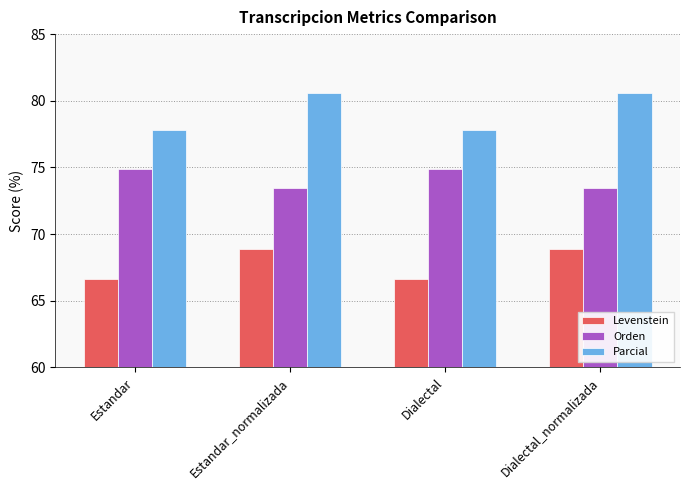

What position from the left is Dialectal_normalizada?

4